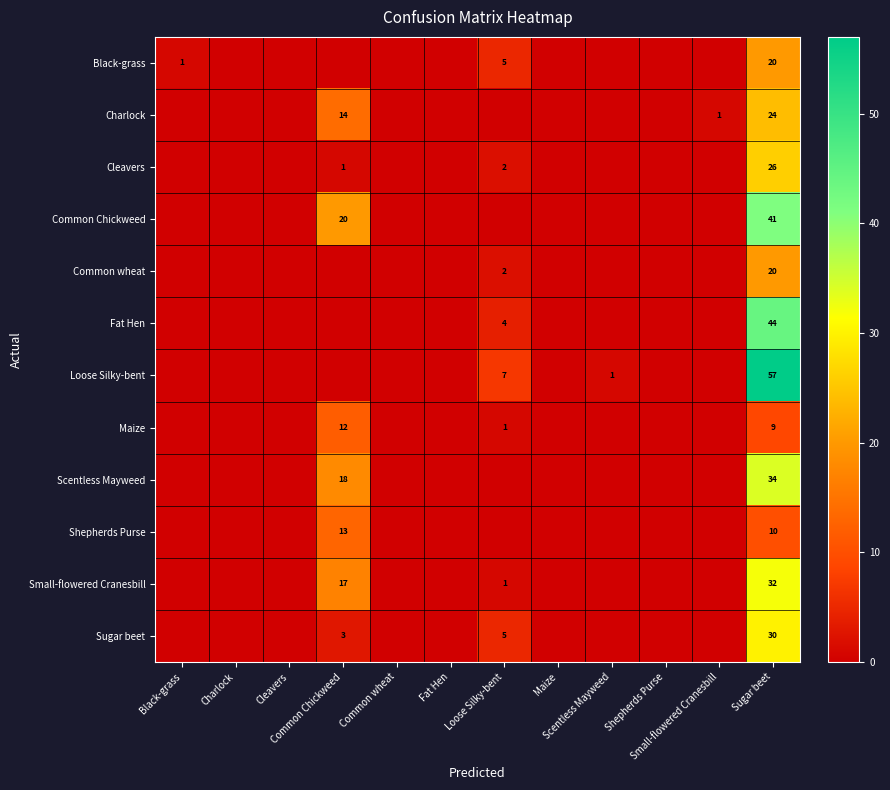

What is the difference between the Loose Silky-bent values at Black-grass and Scentless Mayweed?

1